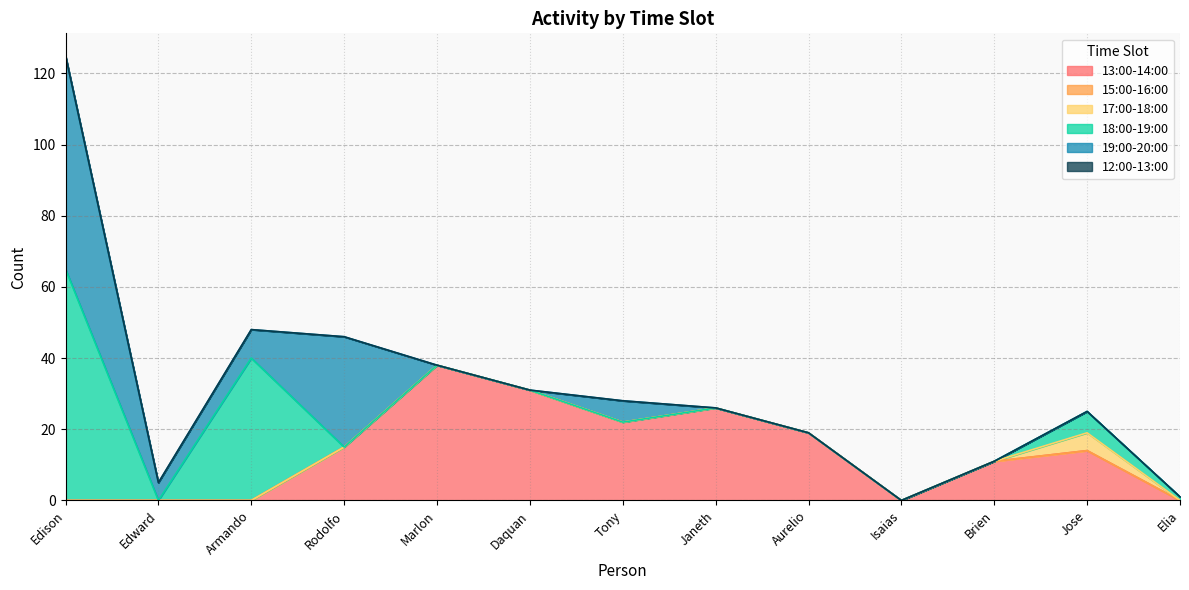

Rank the series at Edison from lowest to highest value.

13:00-14:00, 15:00-16:00, 17:00-18:00, 12:00-13:00, 19:00-20:00, 18:00-19:00